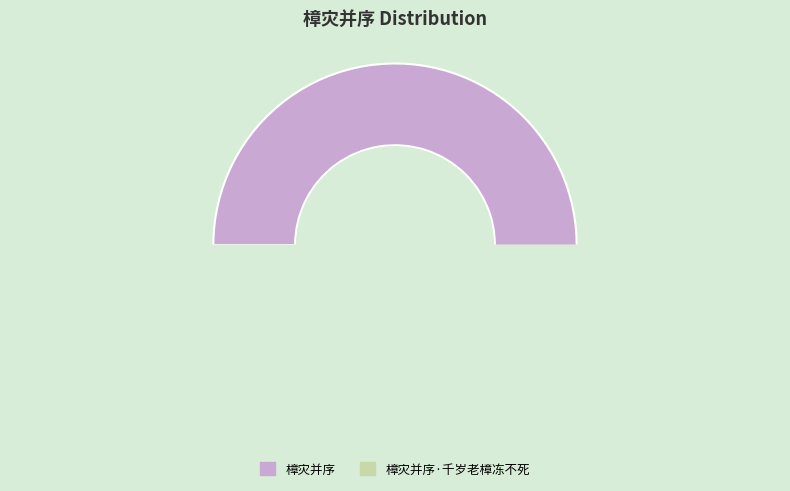

What is the change in value from 樟灾并序 to 樟灾并序·千岁老樟冻不死?

-135974